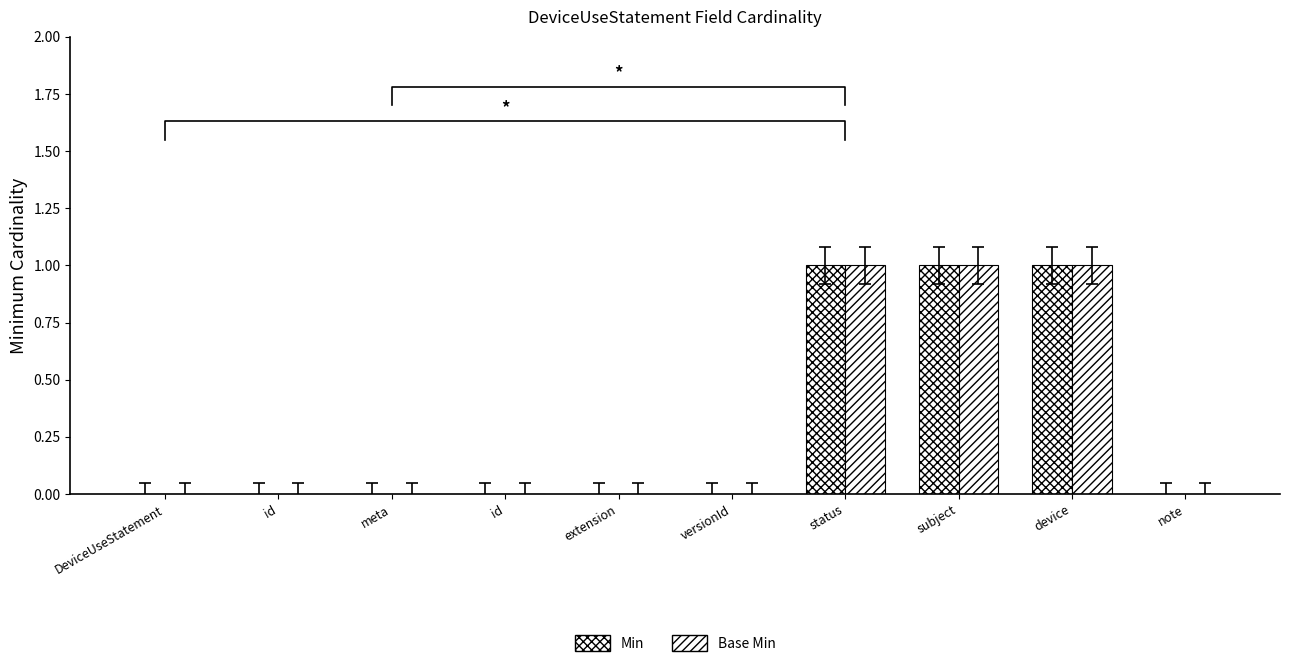

How many bars are there in total?

20